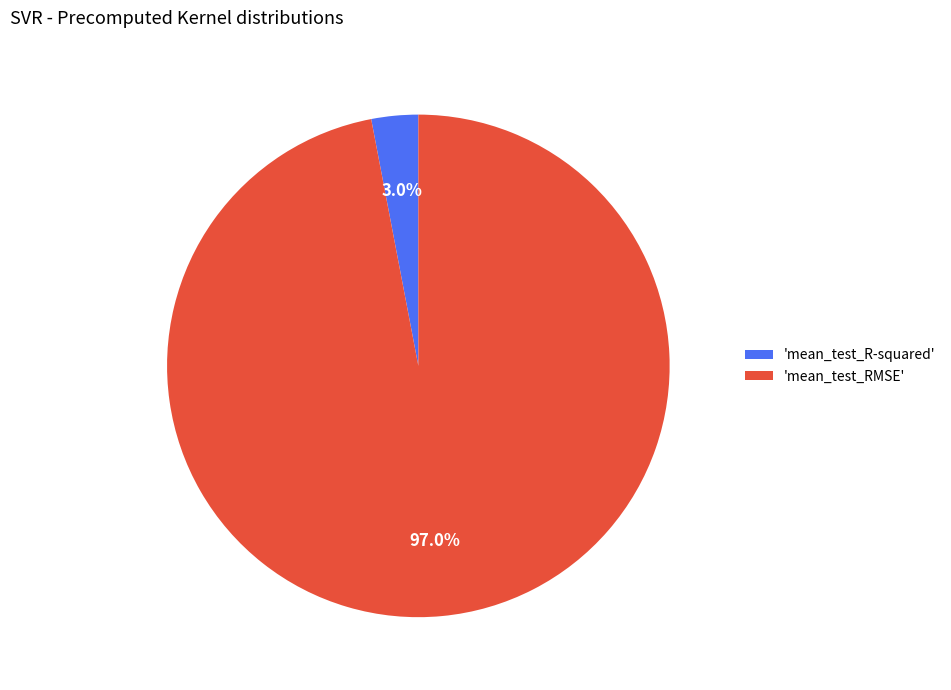

Which has a higher value, 'mean_test_R-squared' or 'mean_test_RMSE'?

'mean_test_RMSE'